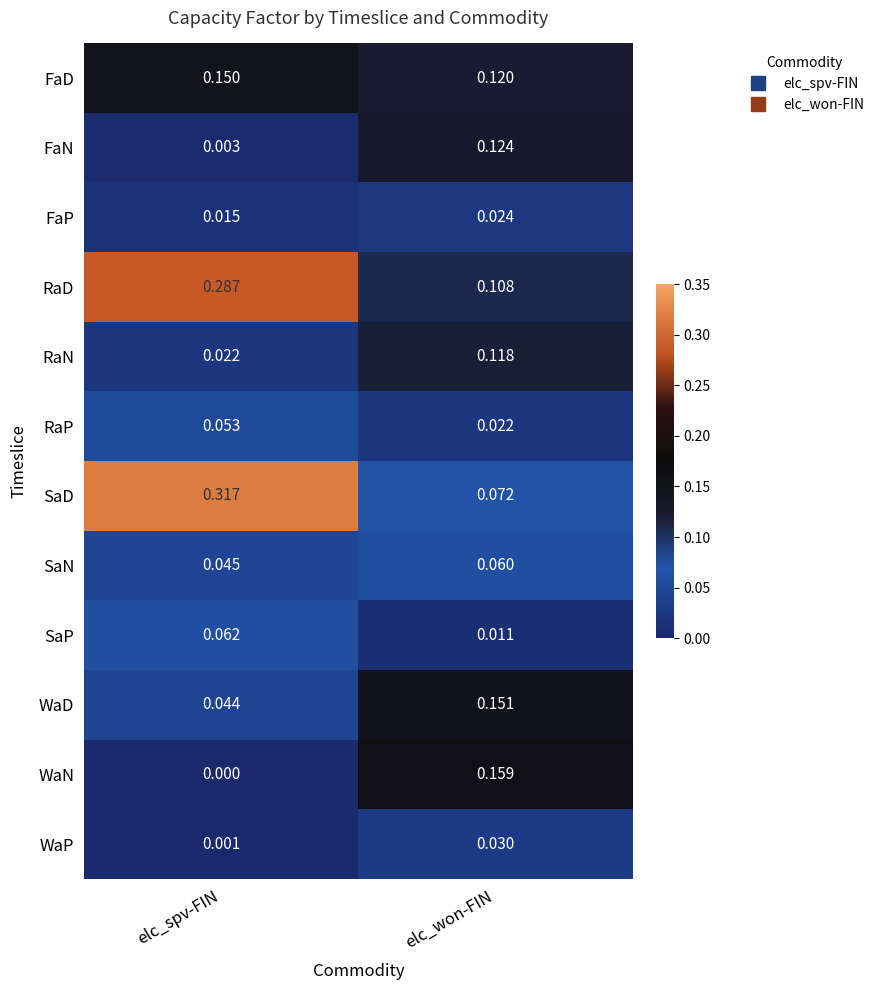

Where is RaP nearest to the value 0?

elc_won-FIN